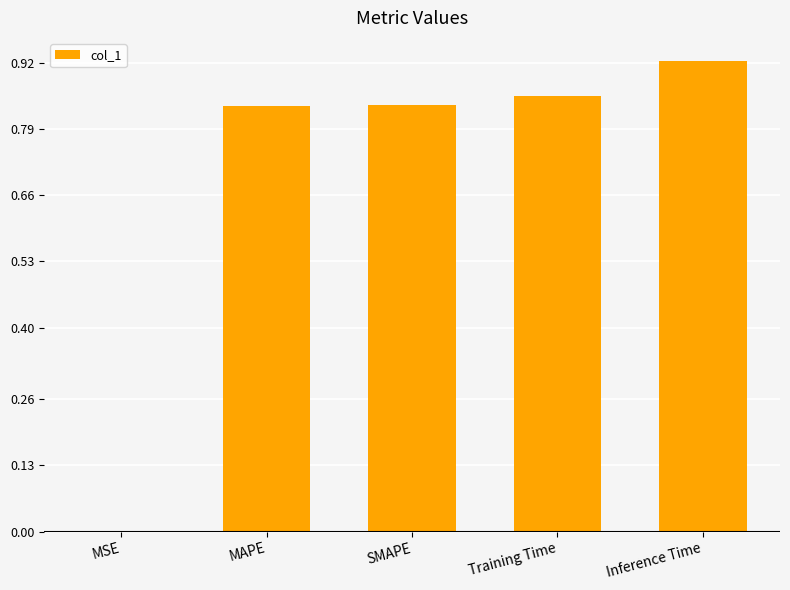

The chart shows a value of 0.6 at MAPE. True or false?

False